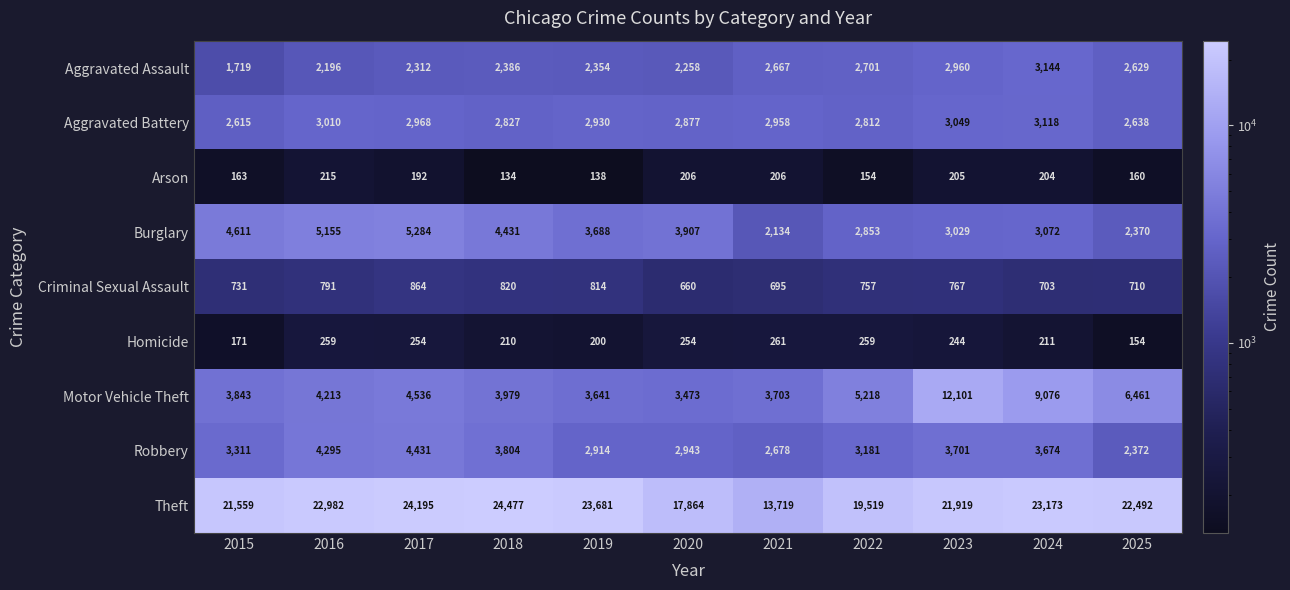

Is it true that Aggravated Assault equals 1027 at 2021?

False